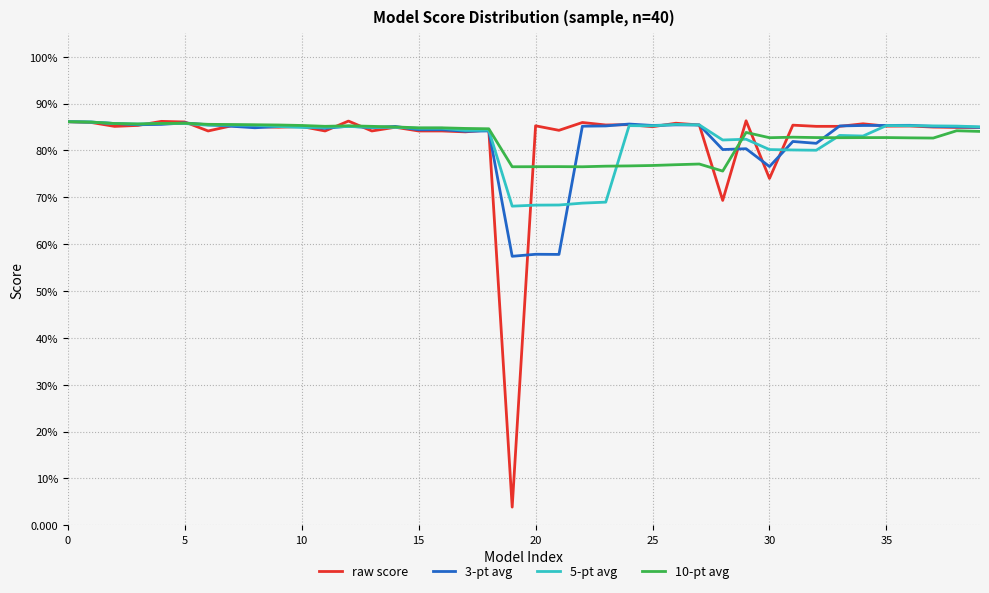

Does the chart display data point markers on the line(s)?

No